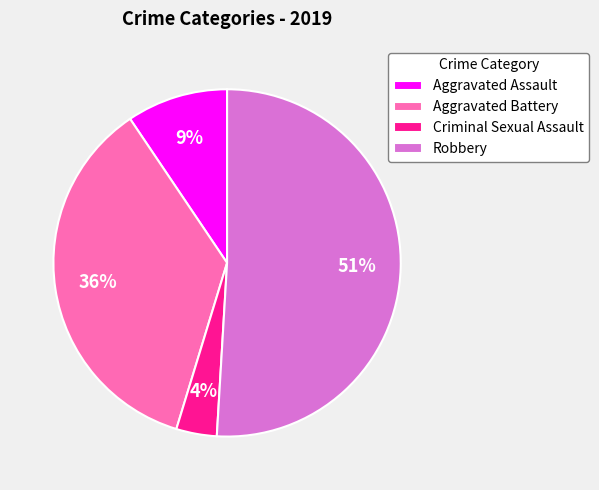

Between Criminal Sexual Assault and Aggravated Battery, which is larger?

Aggravated Battery